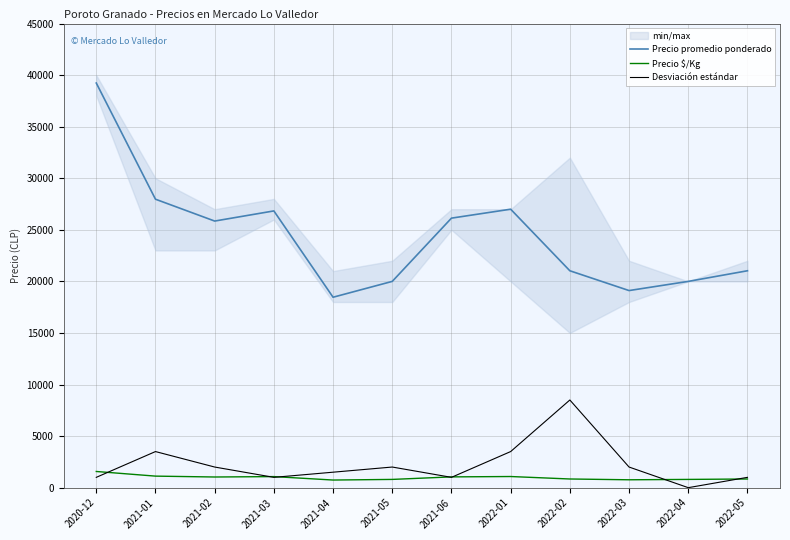

Where is Precio promedio ponderado nearest to the value 28848?

2021-01